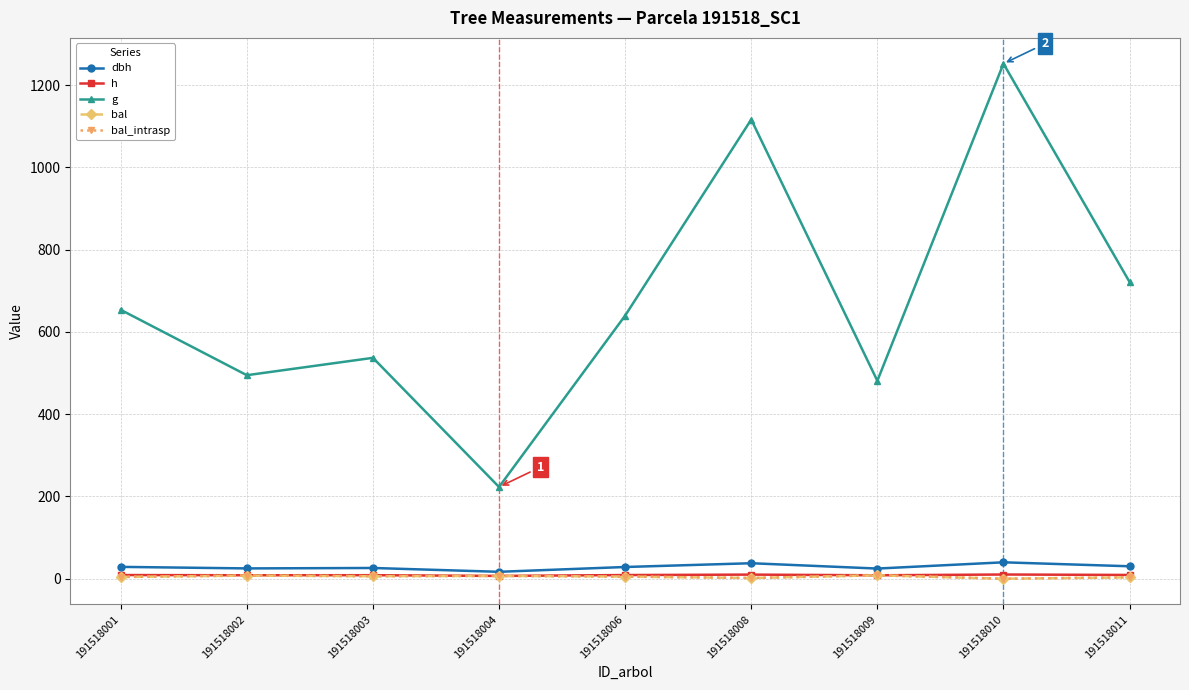

How many lines are shown in the chart?

5